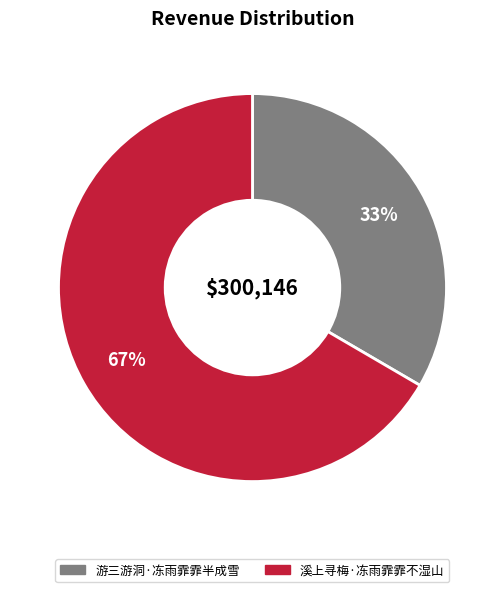

To the nearest percent, what is the combined percentage of 游三游洞·冻雨霏霏半成雪 and 溪上寻梅·冻雨霏霏不湿山?

100%